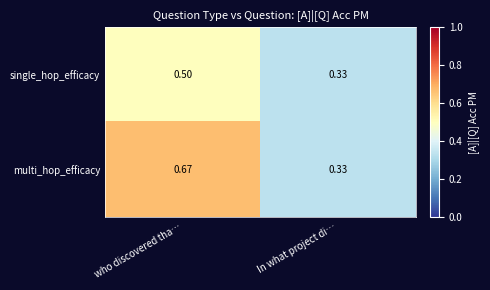

Which series changed the most between who discovered tha… and In what project di…?

multi_hop_efficacy